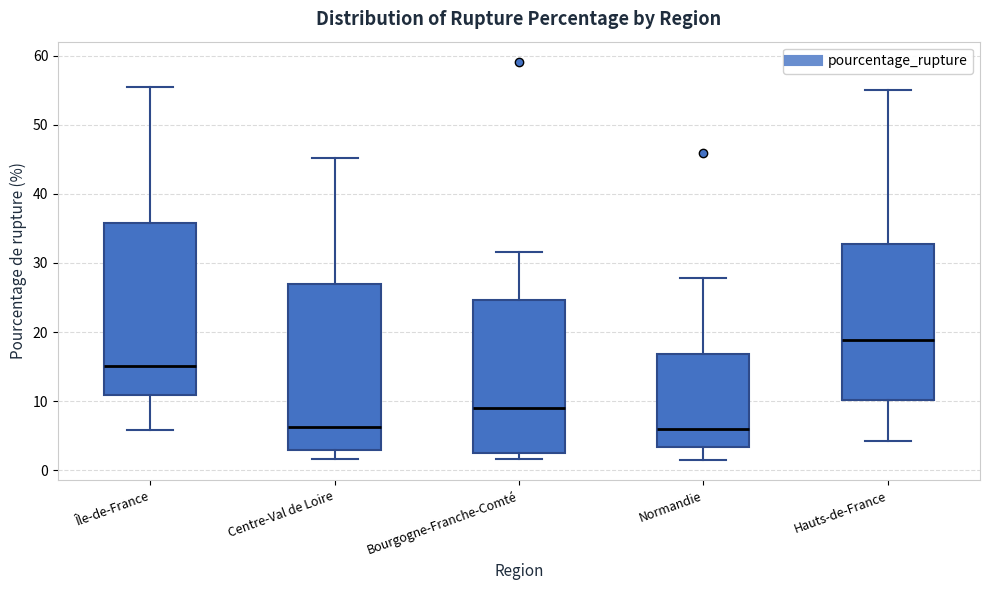

Where is the upper edge of the box for Bourgogne-Franche-Comté on the y-axis? The values are not printed on the chart, so give them approximately, as read against the axis.

25